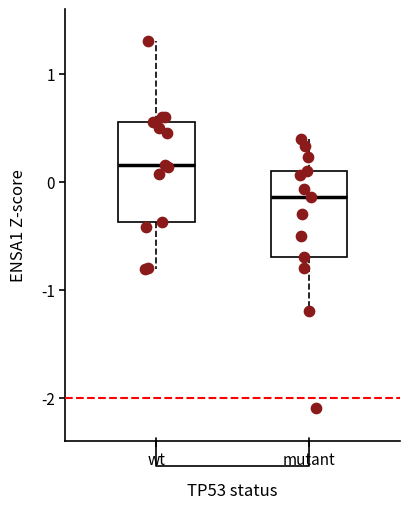

Reading left to right, transcribe this box plot: for each box, give where its median line is, the range the box spans, and where its two whiskers end, as read against the y-axis. The values are not printed on the chart, so give them approximately, as read against the axis.

wt: median 0.2, box -0.4 to 0.6, whiskers -0.8 to 1.3
mutant: median -0.1, box -0.7 to 0.1, whiskers -1.2 to 0.4